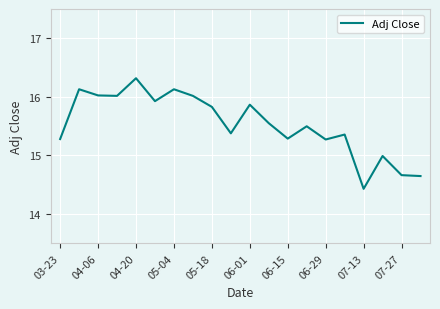

How many categories are shown in the chart?

20